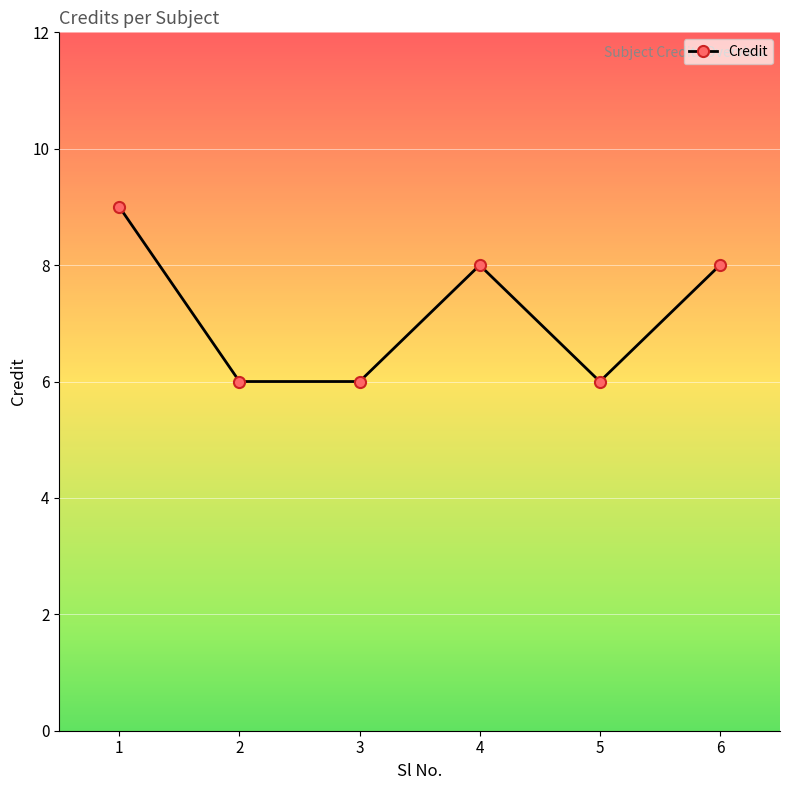

What is the minimum value shown in the chart?

6